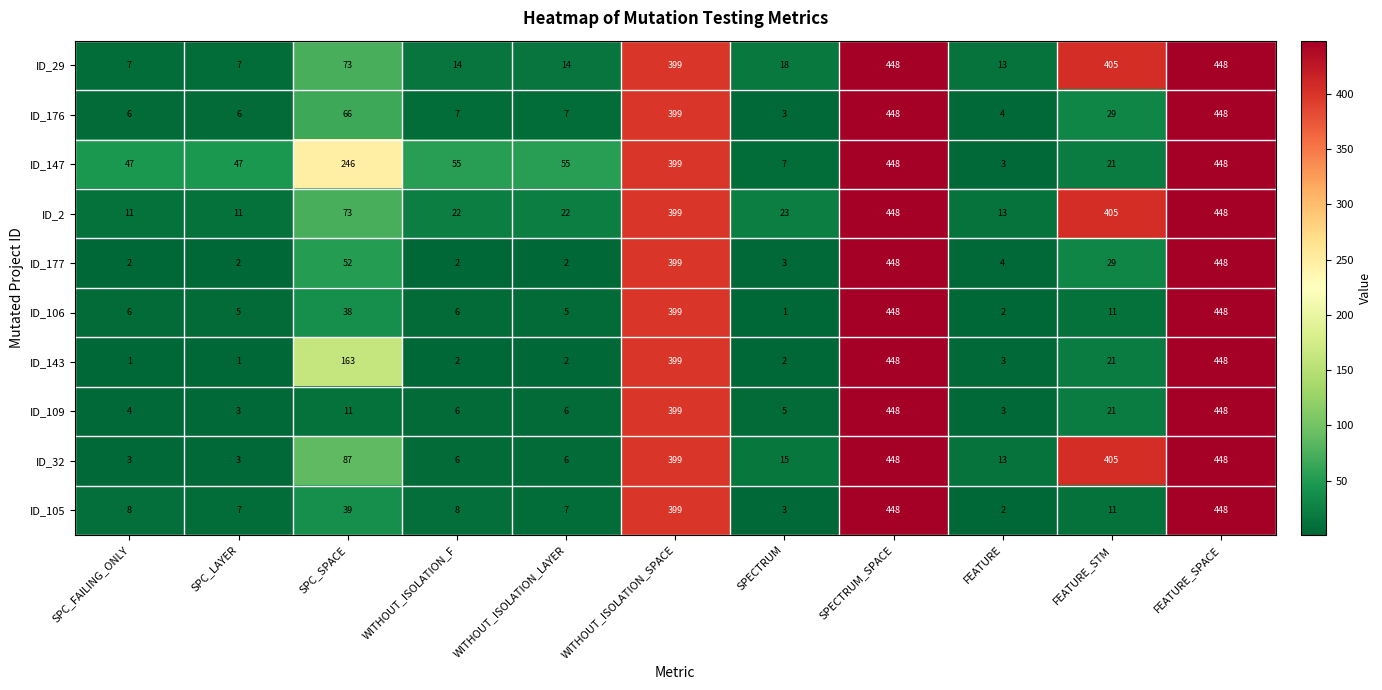

What is the total value across all series at FEATURE_STM?

1358